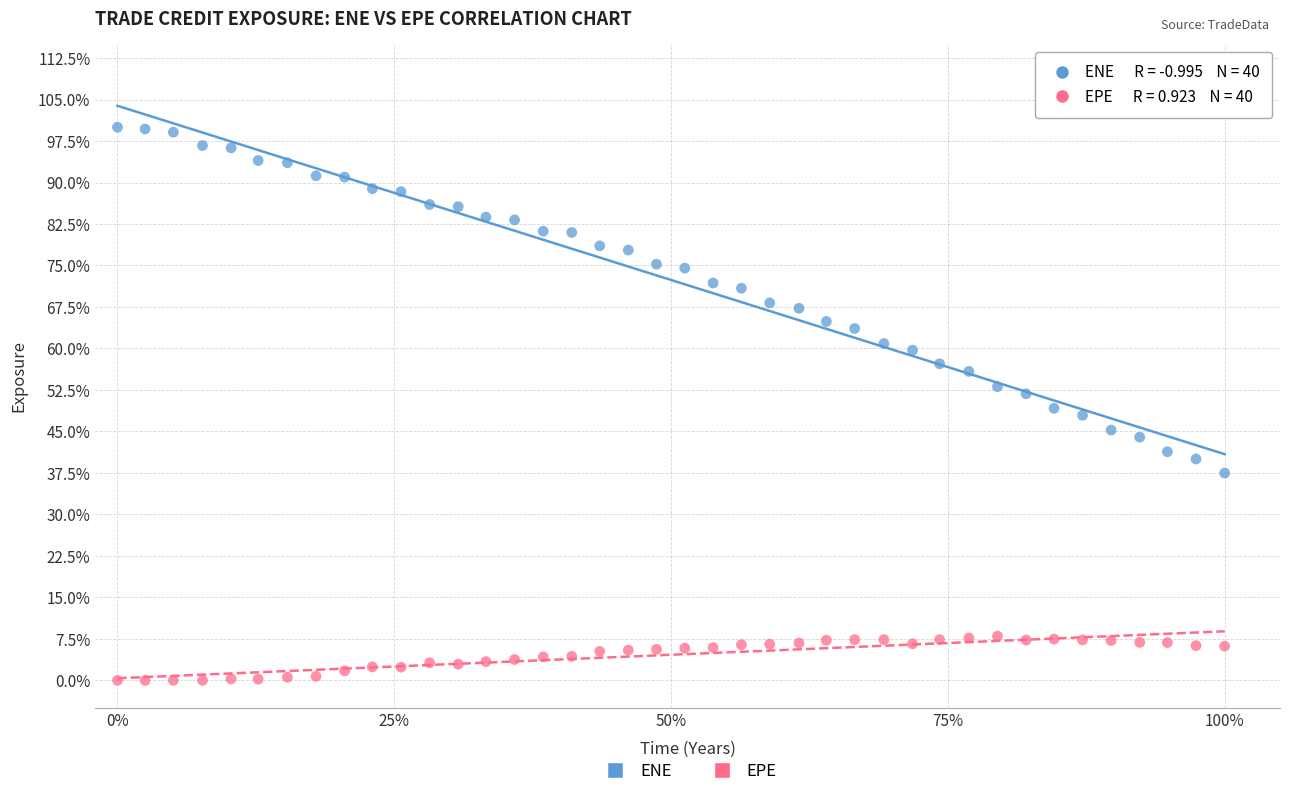

Which series contains the highest Y value?

ENE